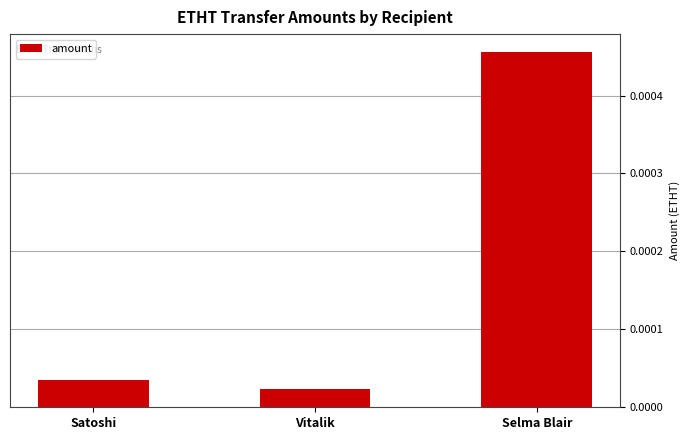

What position from the left is Satoshi?

1